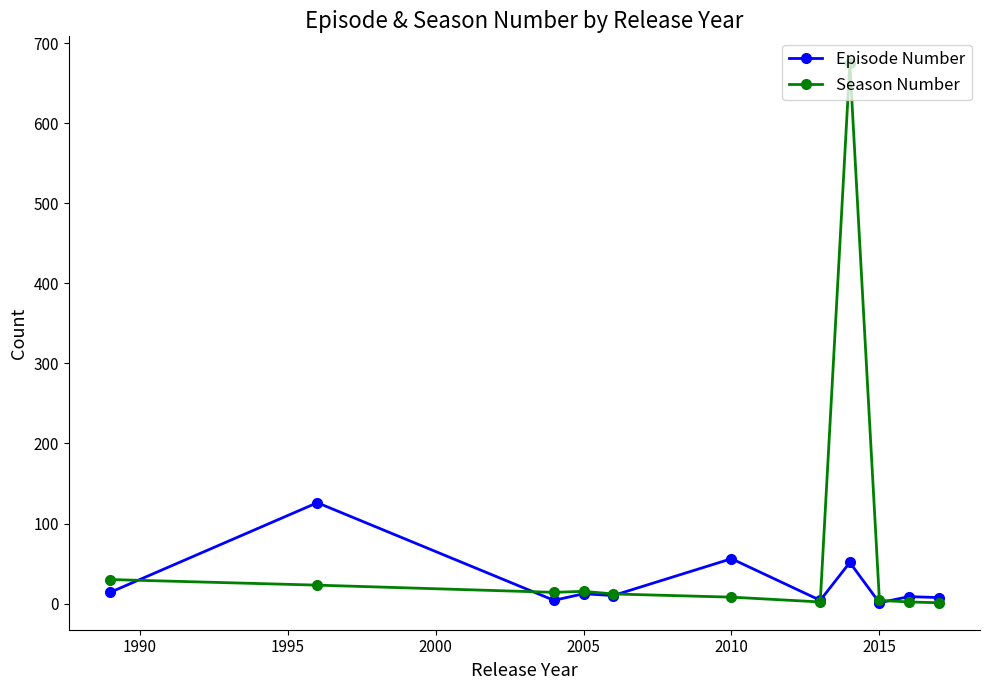

How many lines are shown in the chart?

2